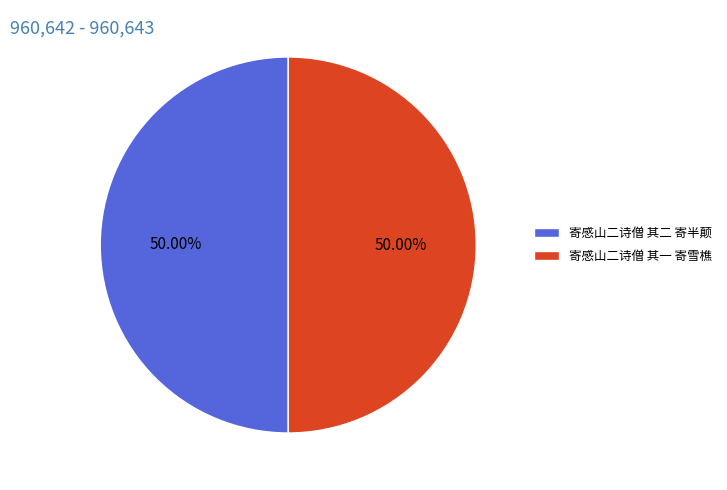

Approximately how many times larger is the value at 寄感山二诗僧 其二 寄半颠 compared to 寄感山二诗僧 其一 寄雪樵?

1.0